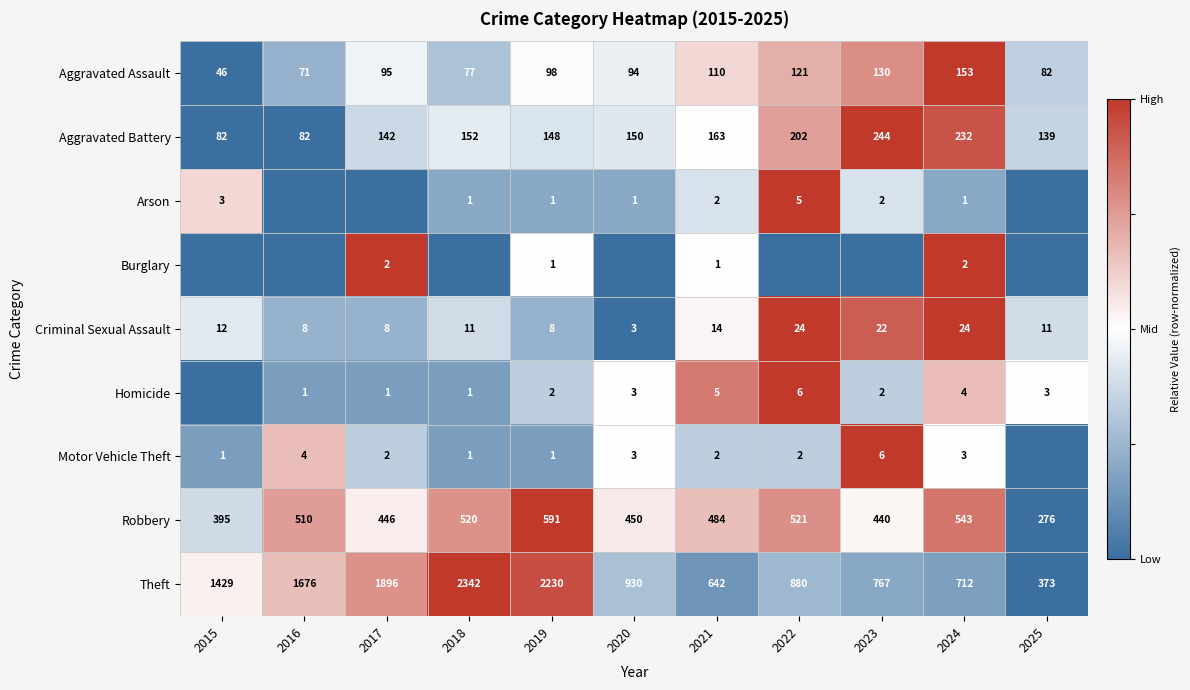

What is the difference between the highest and lowest values at 2024?

711